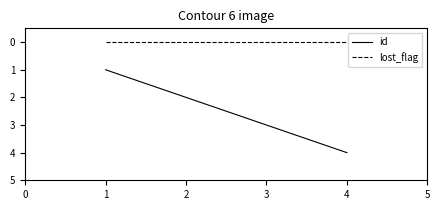

Which series has the widest spread of values?

id